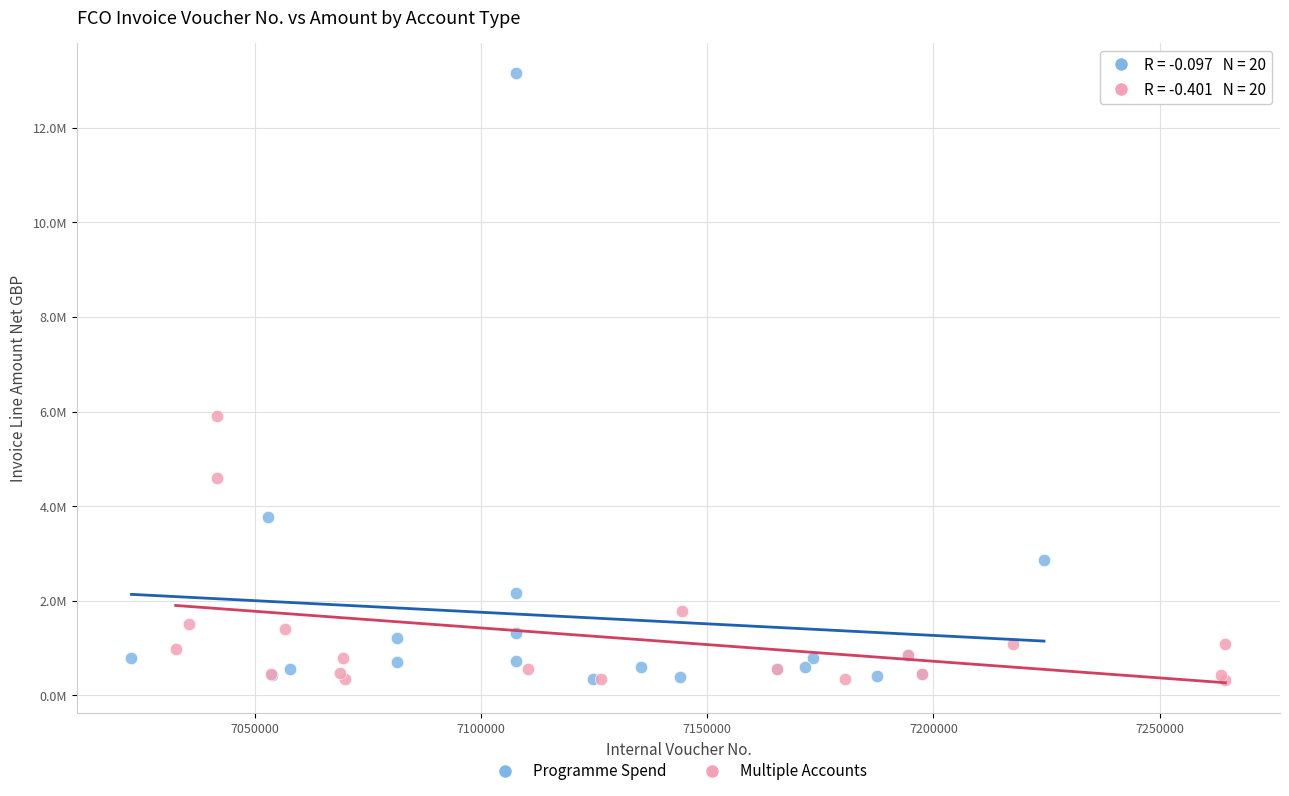

What are all the series names shown in the legend?

Programme Spend, Multiple Accounts